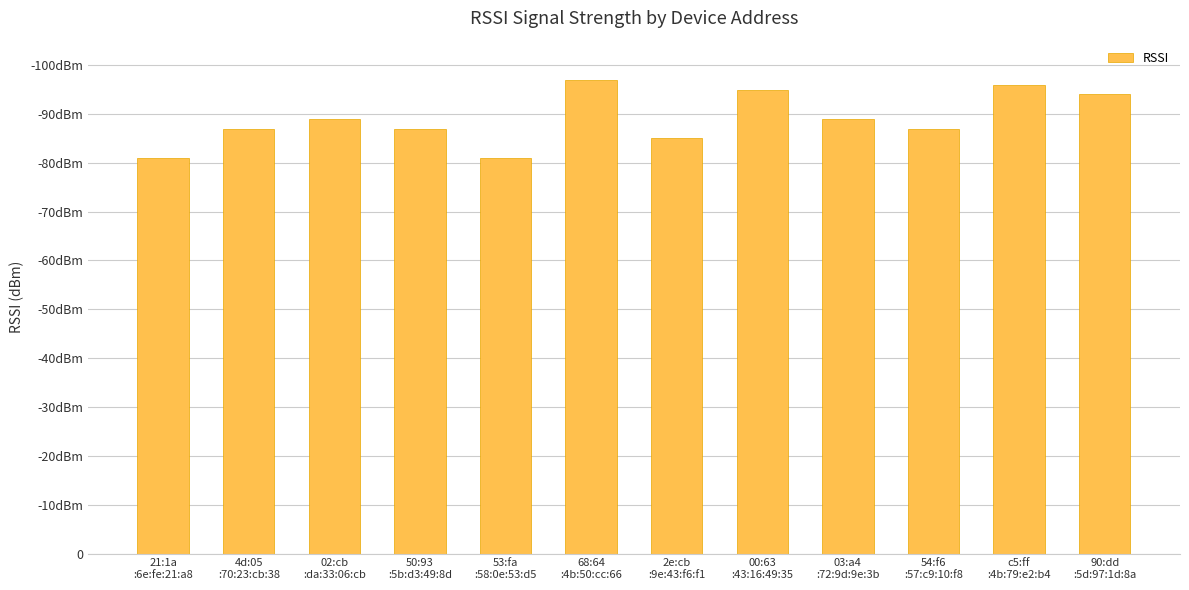

Reading left to right, list all the values displayed in this chart.

21:1a
:6e:fe:21:a8=81	4d:05
:70:23:cb:38=87	02:cb
:da:33:06:cb=89	50:93
:5b:d3:49:8d=87	53:fa
:58:0e:53:d5=81	68:64
:4b:50:cc:66=97	2e:cb
:9e:43:f6:f1=85	00:63
:43:16:49:35=95	03:a4
:72:9d:9e:3b=89	54:f6
:57:c9:10:f8=87	c5:ff
:4b:79:e2:b4=96	90:dd
:5d:97:1d:8a=94